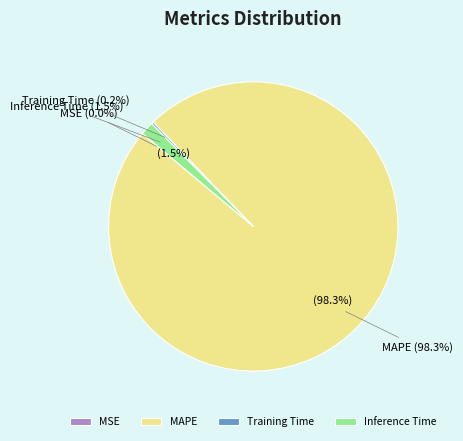

To the nearest percent, what portion does MAPE represent?

98%